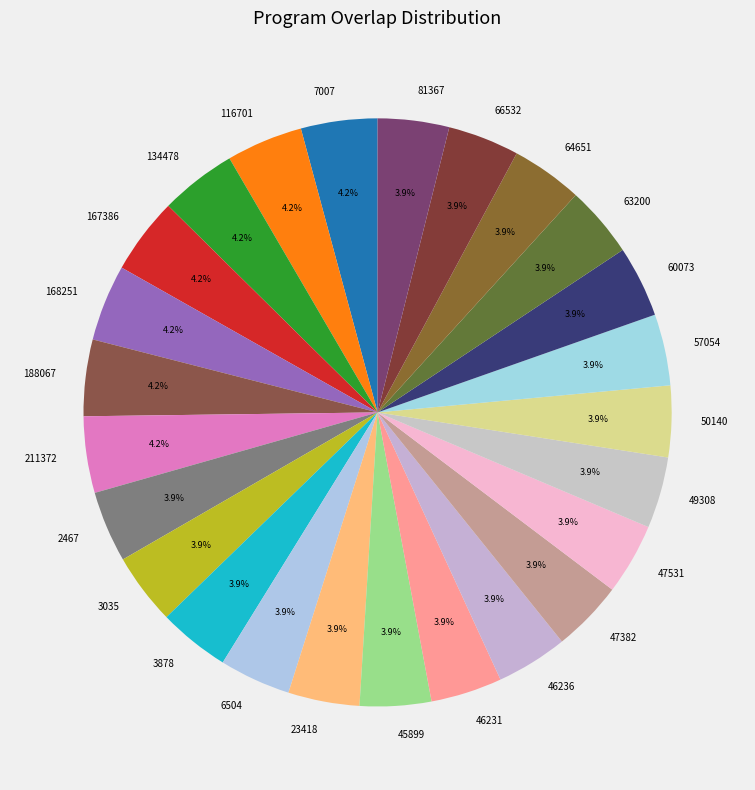

Is 46231 the majority of the pie?

No